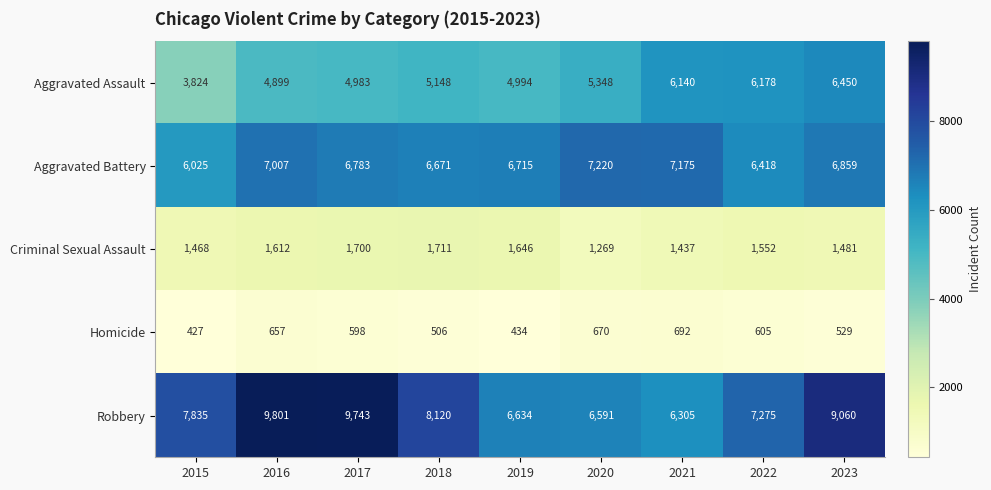

What is the difference between the Robbery values at 2023 and 2022?

1785